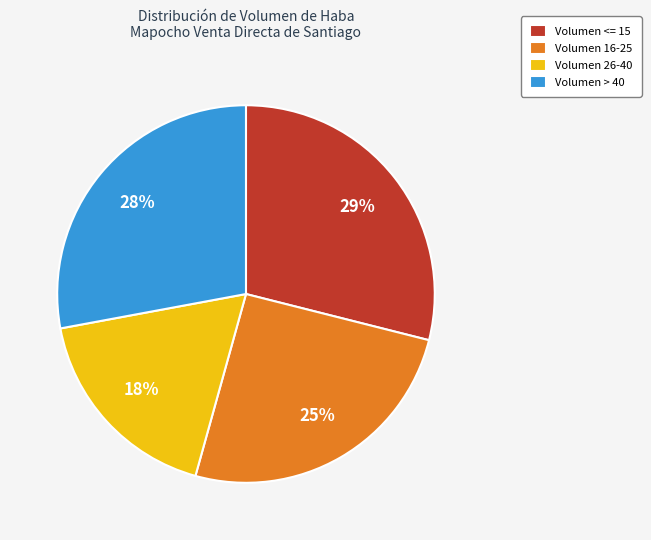

Approximately how many times larger is the value at Volumen > 40 compared to Volumen 26-40?

1.6